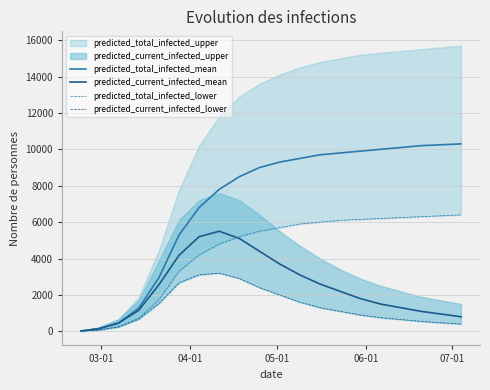

How many intersections are there between predicted_current_infected_mean and predicted_total_infected_lower?

1